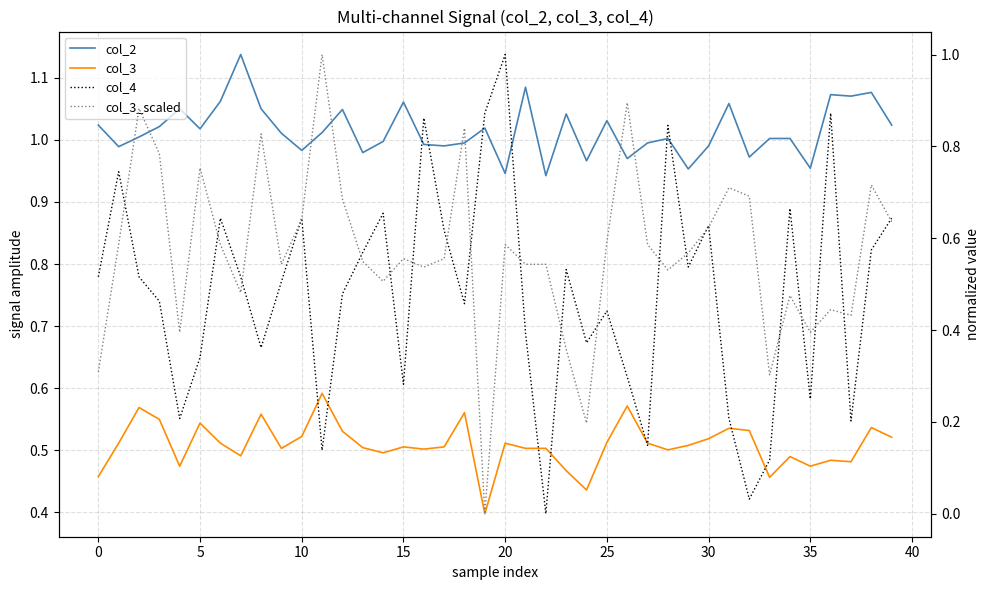

How many interior local valleys does the col_3 series have?

11